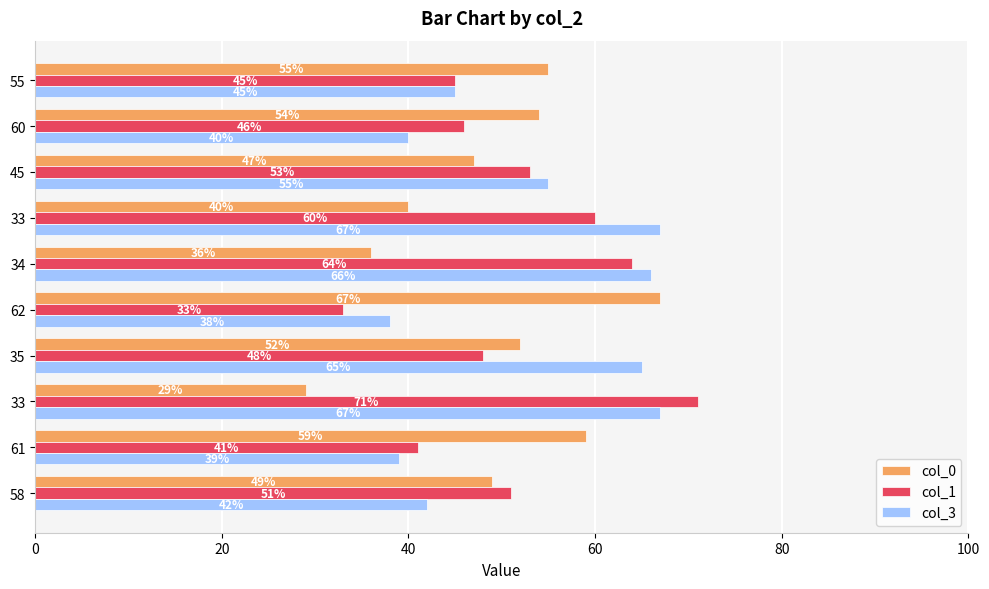

What is the sum of all col_0 values?

488